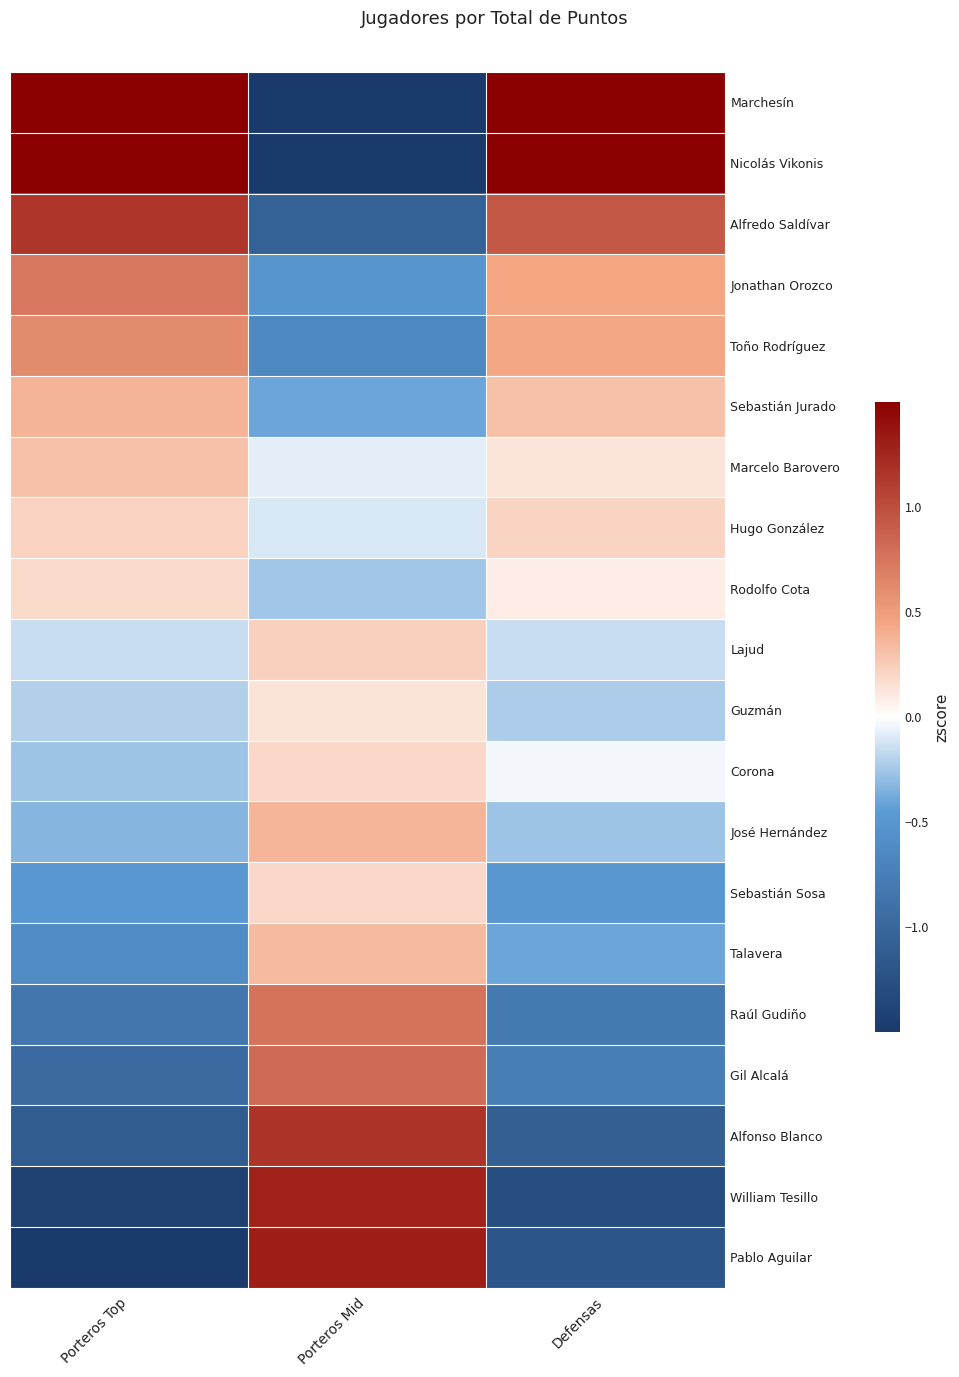

Rank the series at Porteros Mid from lowest to highest value.

Marchesín, Nicolás Vikonis, Alfredo Saldívar, Toño Rodríguez, Jonathan Orozco, Sebastián Jurado, Rodolfo Cota, Hugo González, Marcelo Barovero, Guzmán, Sebastián Sosa, Corona, Lajud, Talavera, José Hernández, Raúl Gudiño, Gil Alcalá, Alfonso Blanco, William Tesillo, Pablo Aguilar